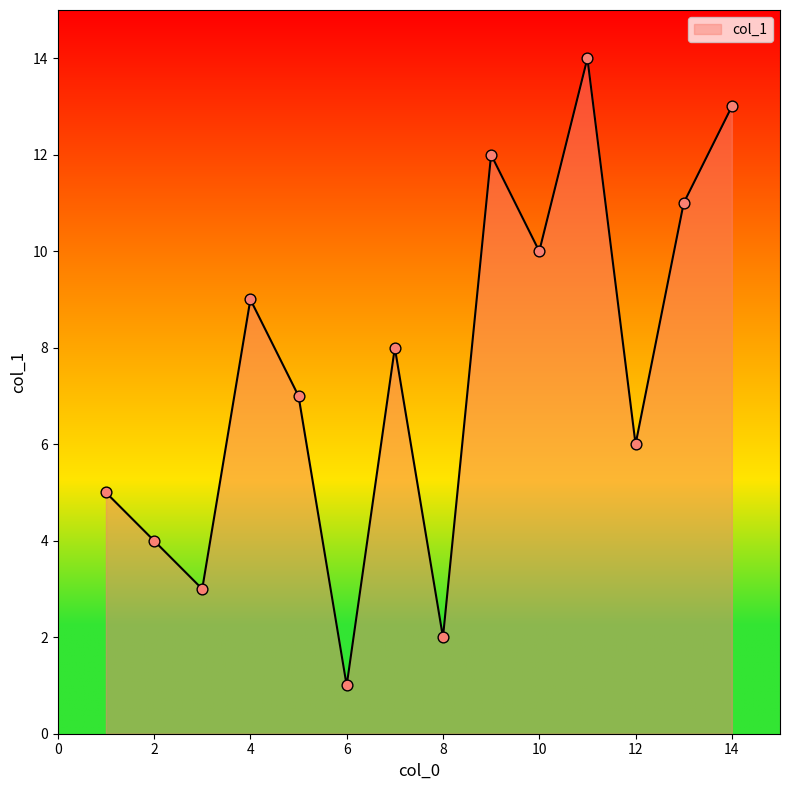

What is the greatest value displayed?

14